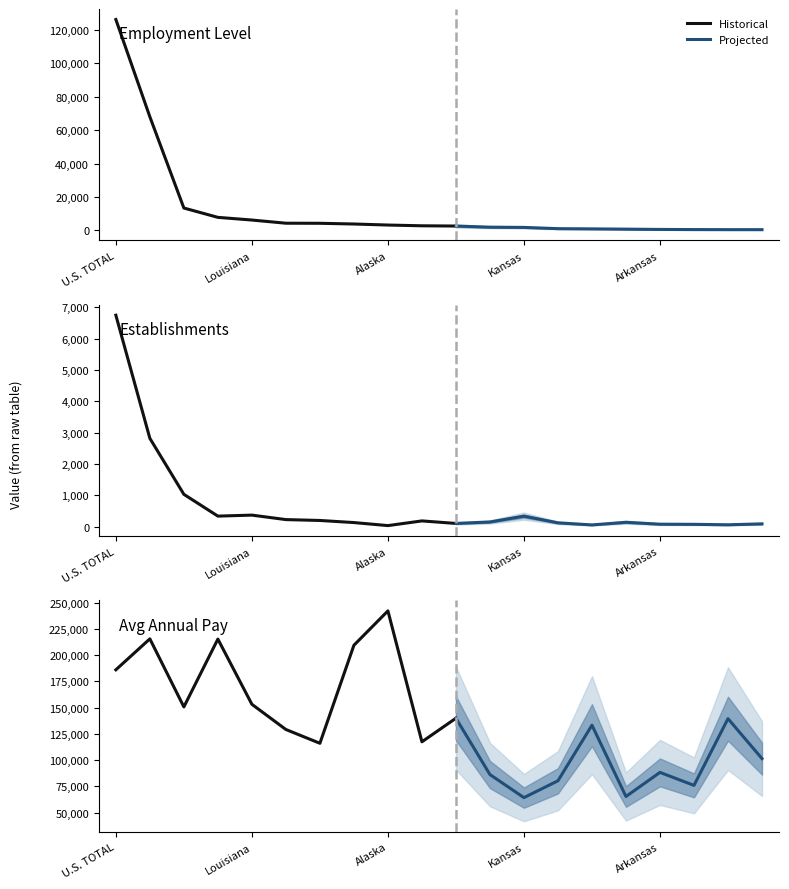

The annual_avg_estabs_count series shows 222 at 42000. True or false?

True